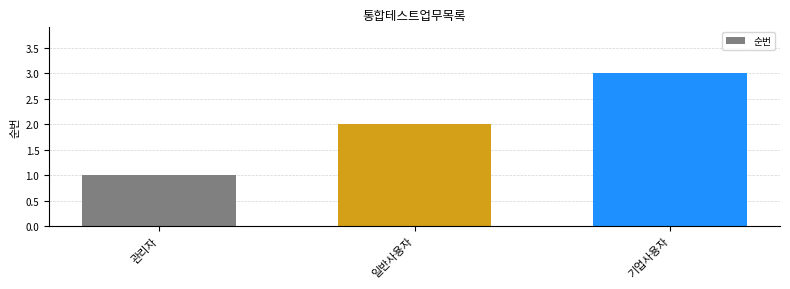

The chart shows a value of 1 at 관리자. True or false?

True